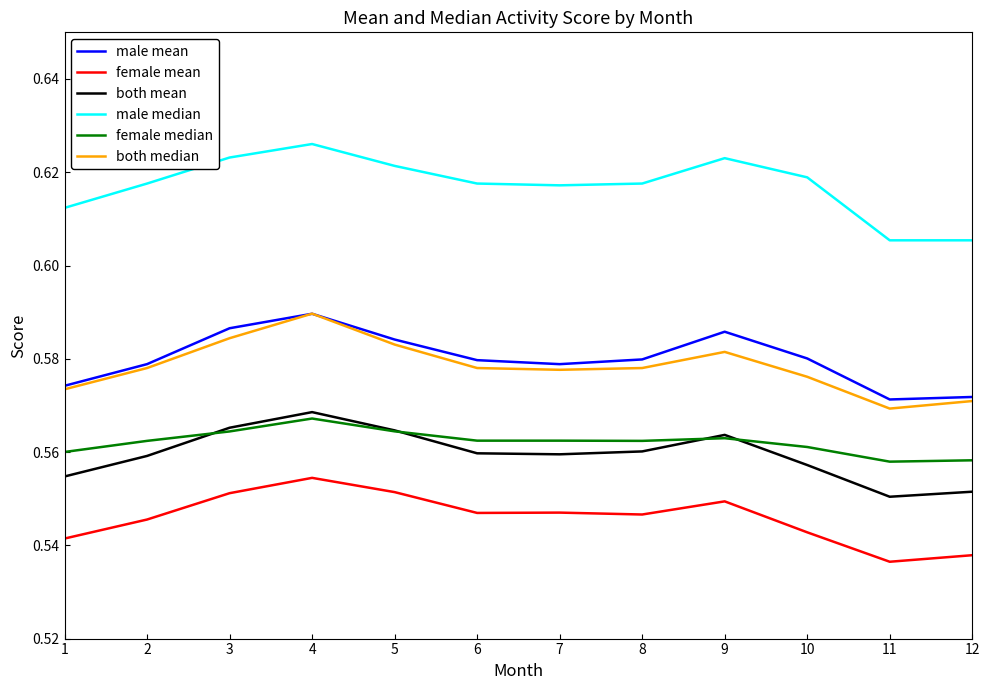

Where is the first local maximum for female mean?

4